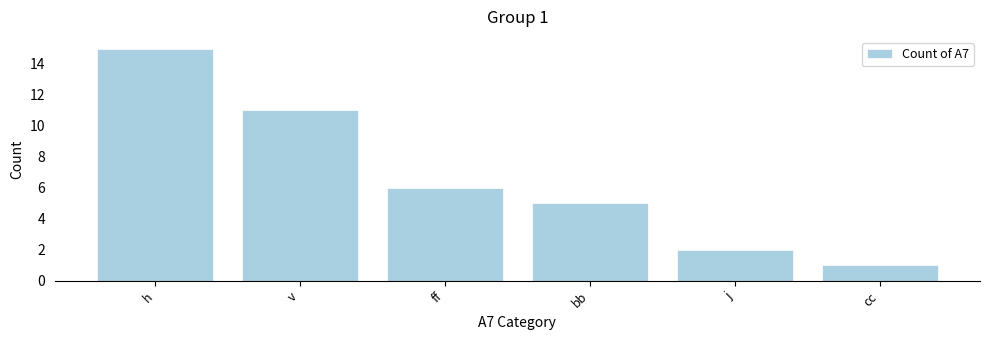

What is the difference between the second highest and second lowest values?

9